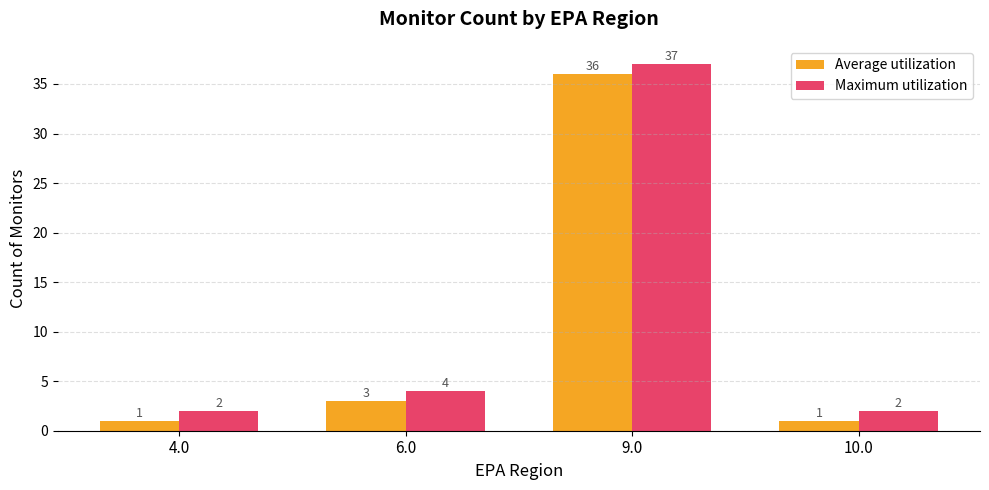

What is the sum of all Average utilization values?

41